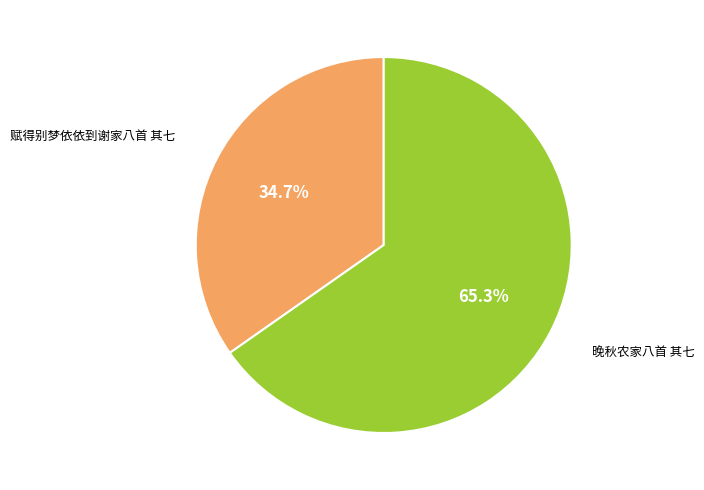

Count the number of slices in the pie.

2